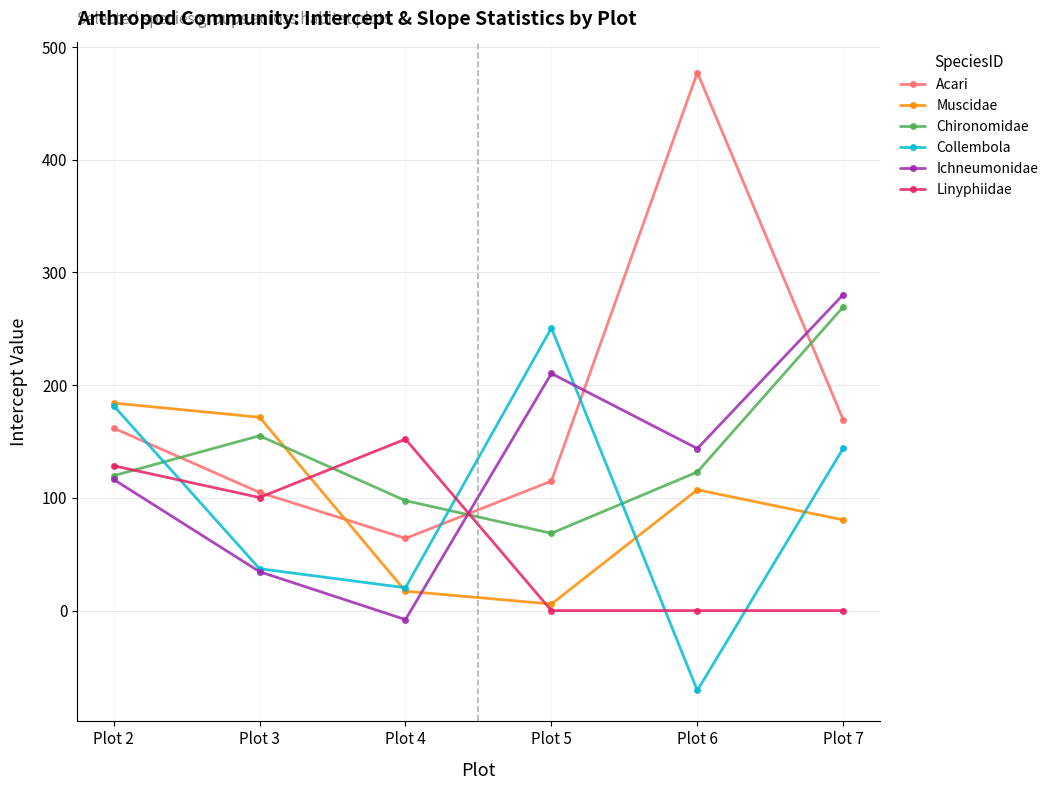

True or false: Chironomidae has more than 2 points higher than both neighbors.

False